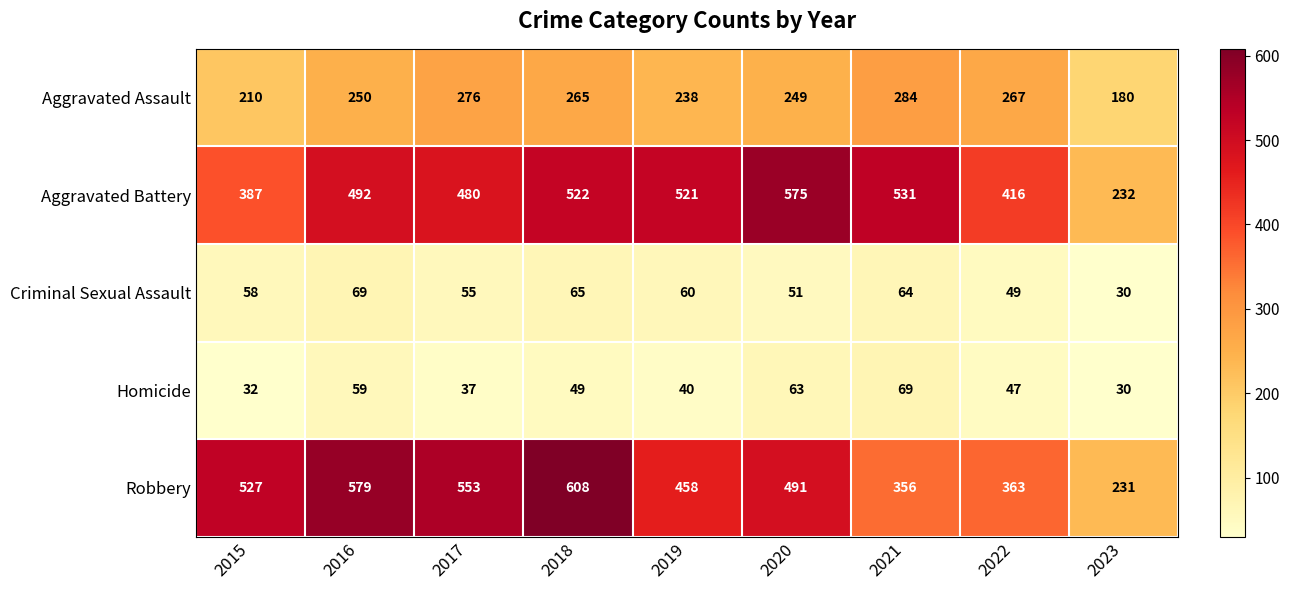

What is the maximum value shown in the chart?

608